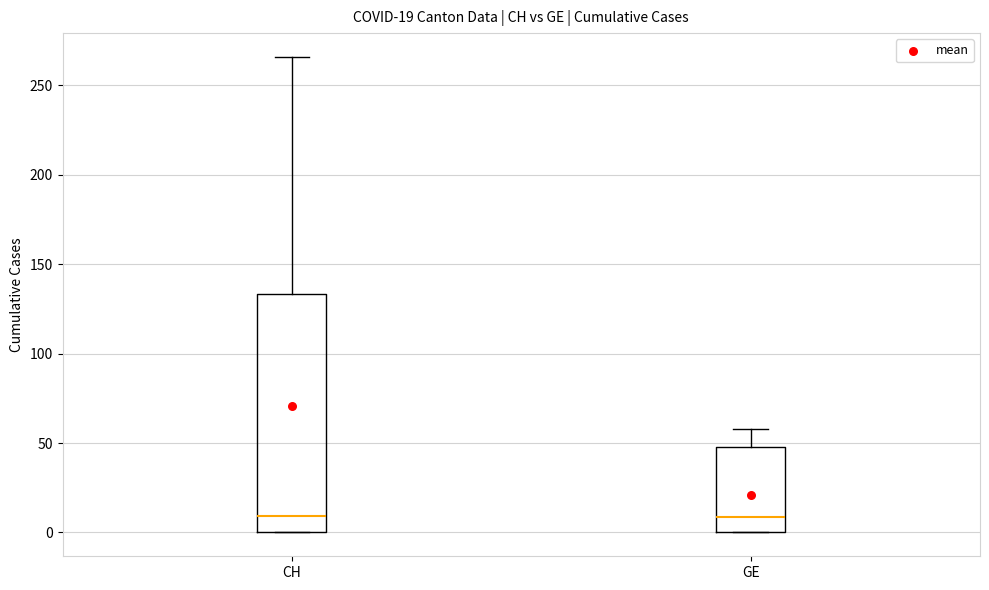

Which box is the tallest, from its lower edge to its upper edge?

CH